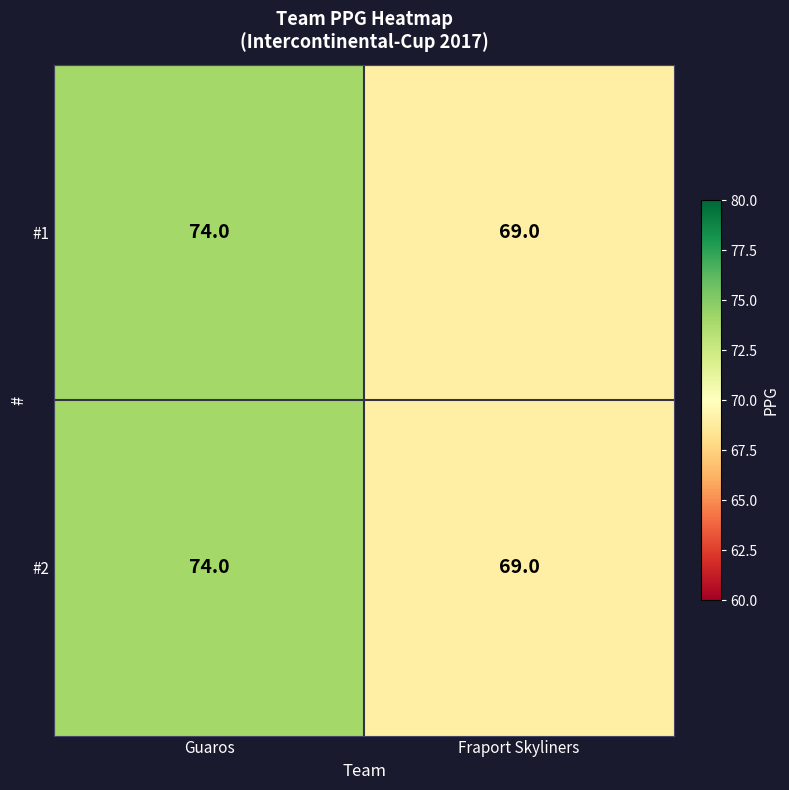

Which category has the highest value across all series?

Guaros